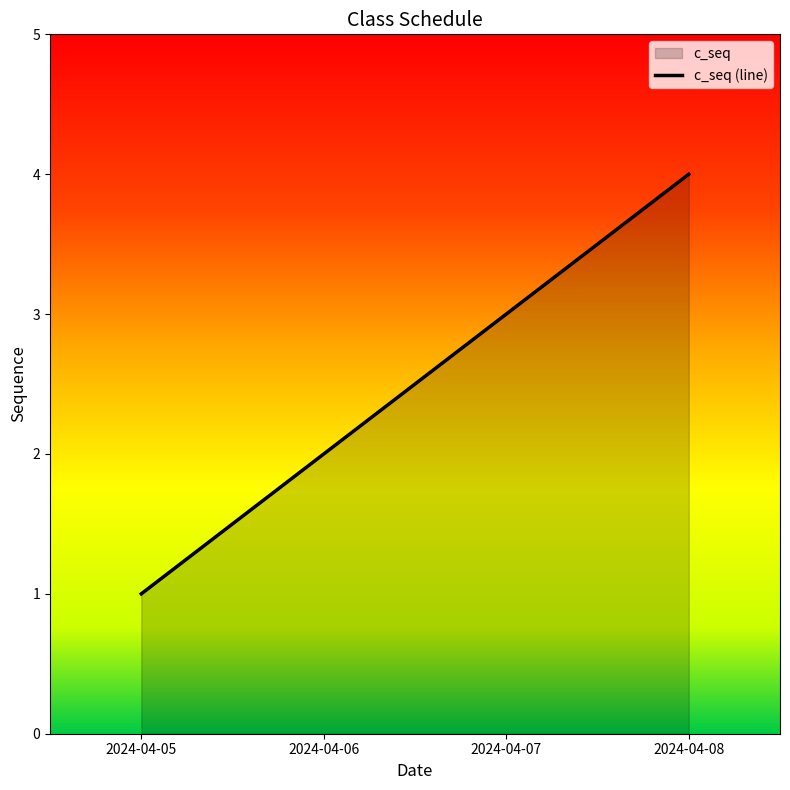

Which label corresponds to the largest value in the chart?

2024-04-08